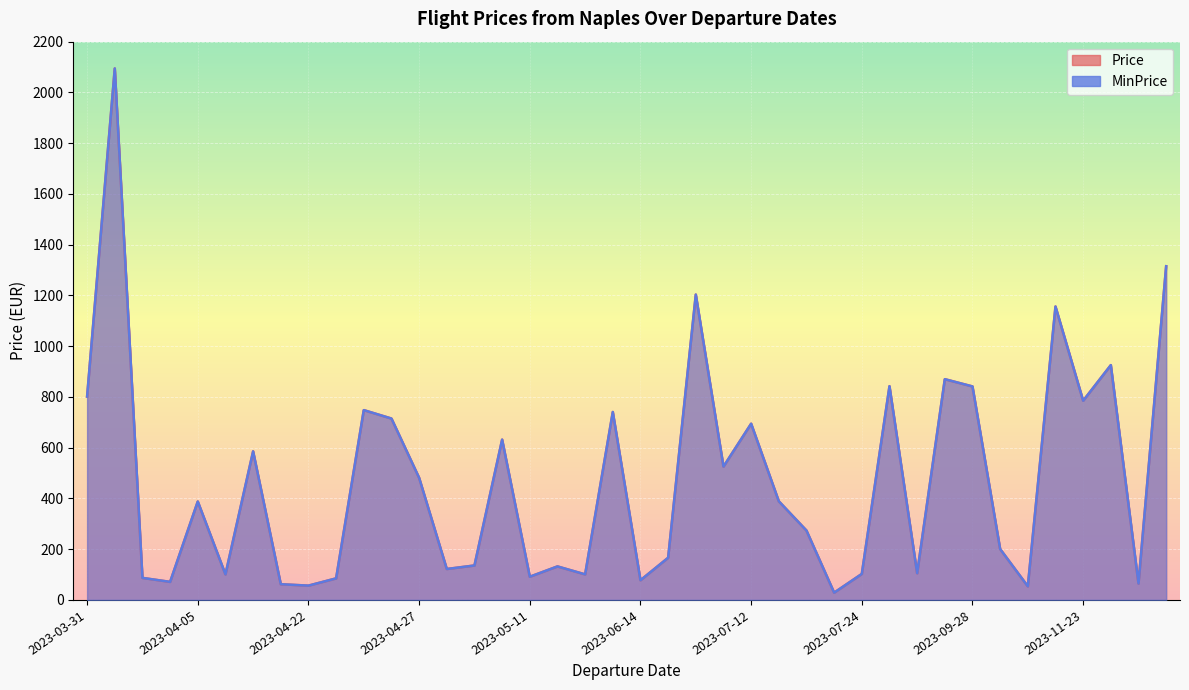

What is the sum of the MinPrice values at 2023-10-04 and 2023-09-28?

1041.7